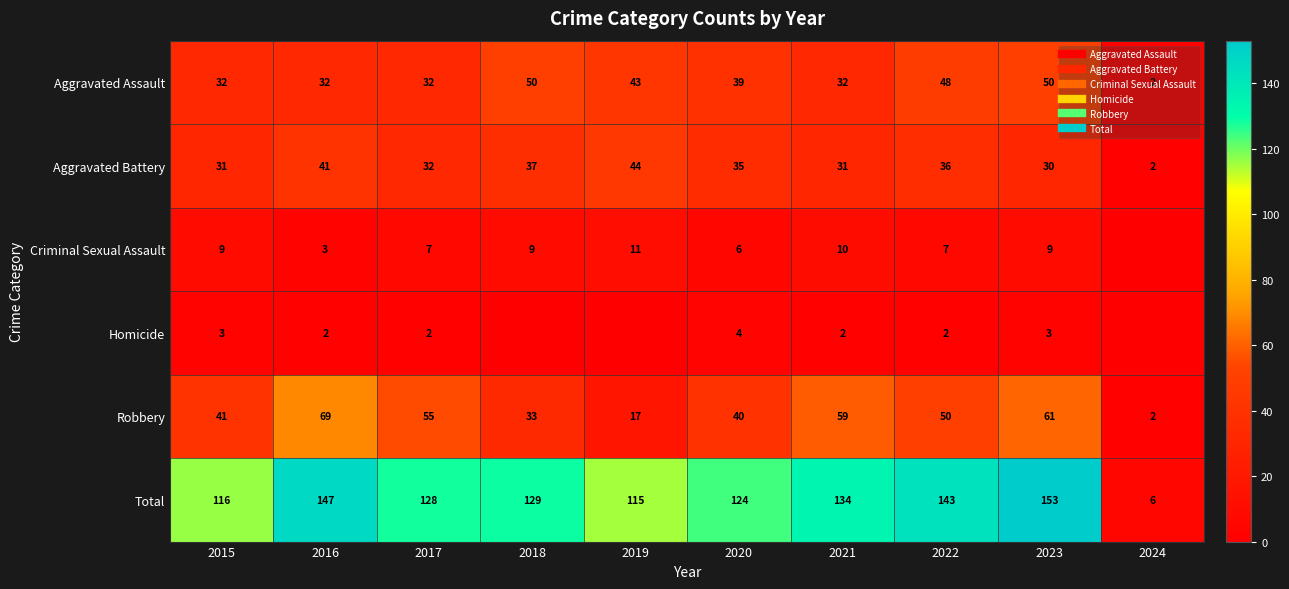

Is it true that Robbery equals 13 at 2021?

False